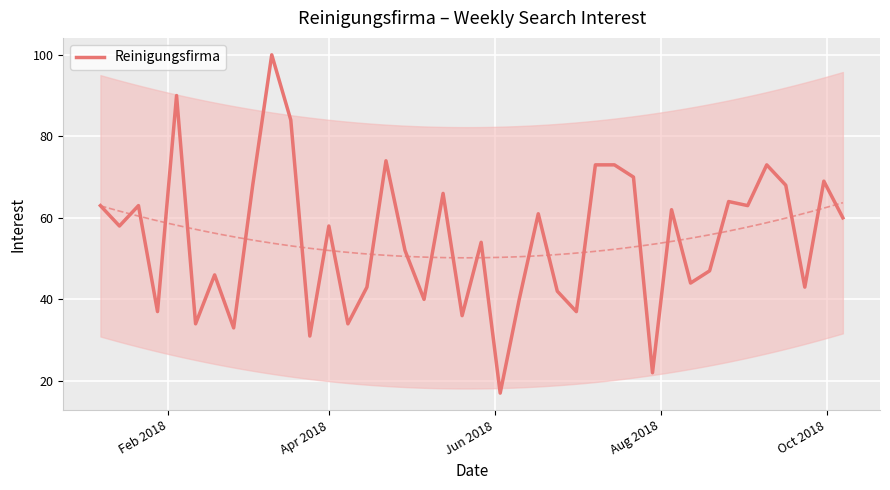

Reading left to right, extract all data points from this chart.

63	58	63	37	90	34	46	33	68	100	84	31	58	34	43	74	52	40	66	36	54	17	40	61	42	37	73	73	70	22	62	44	47	64	63	73	68	43	69	60